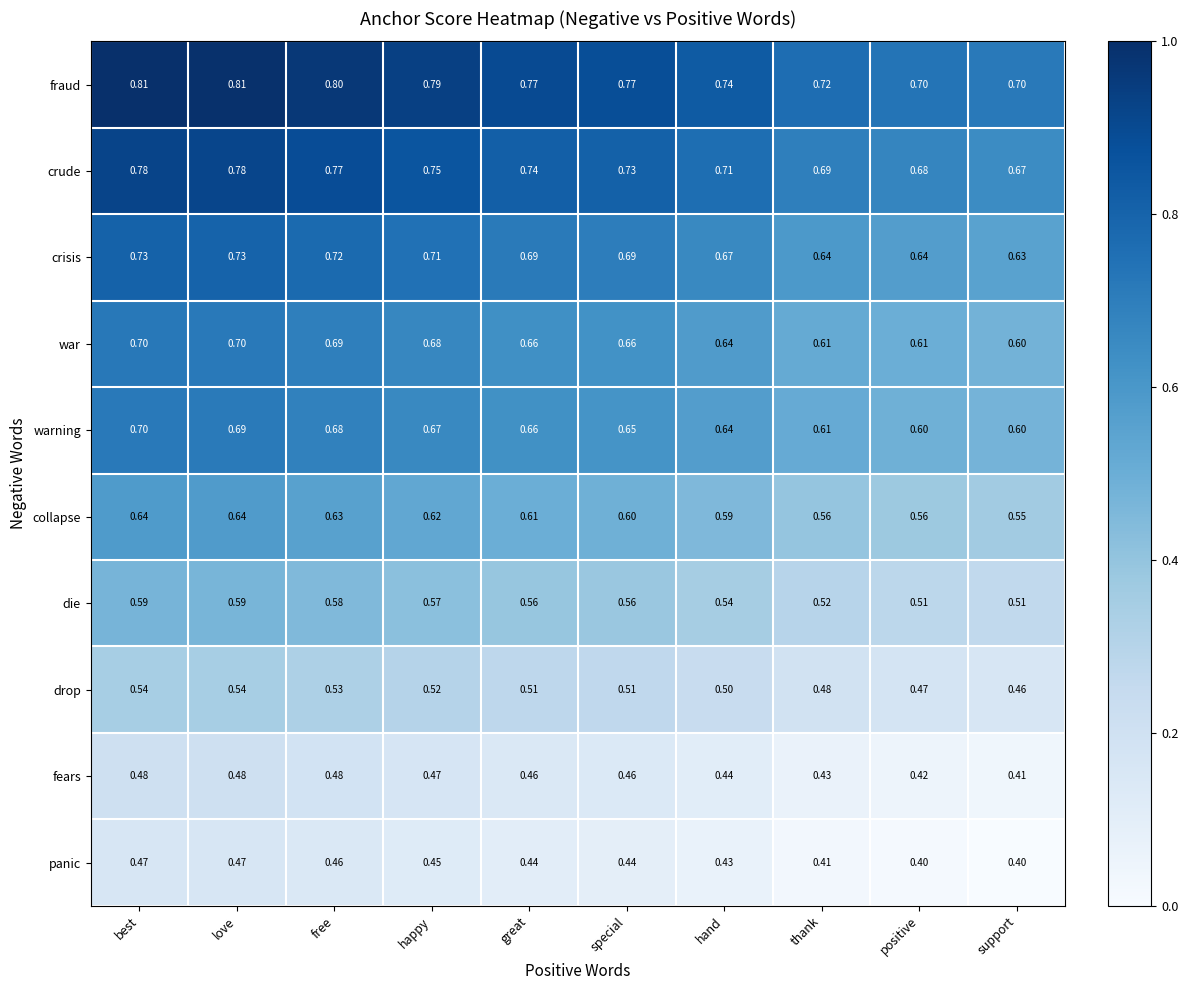

At which category is the sum across all series the highest?

best